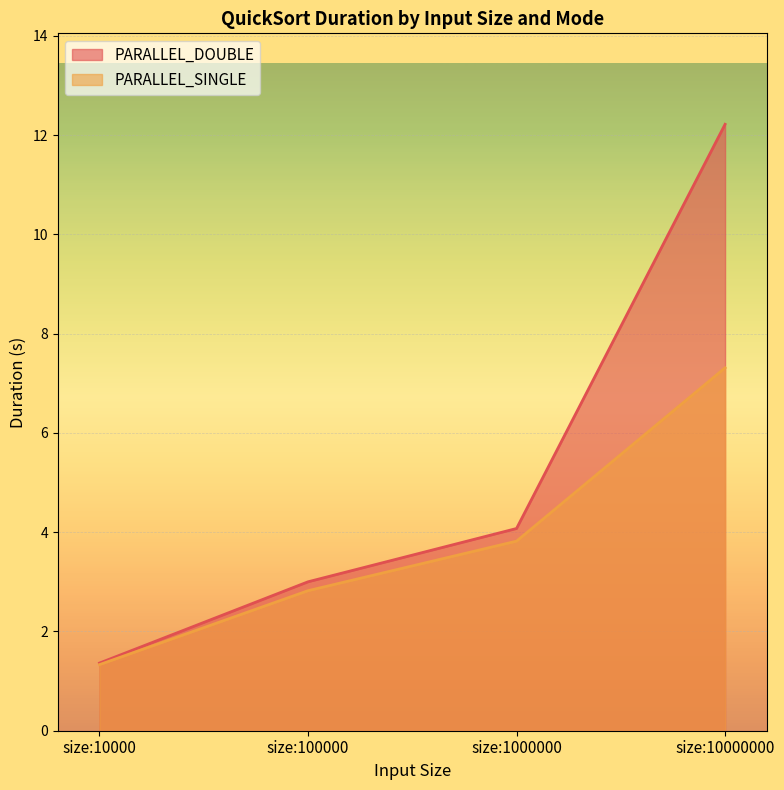

How many categories are shown in the chart?

4